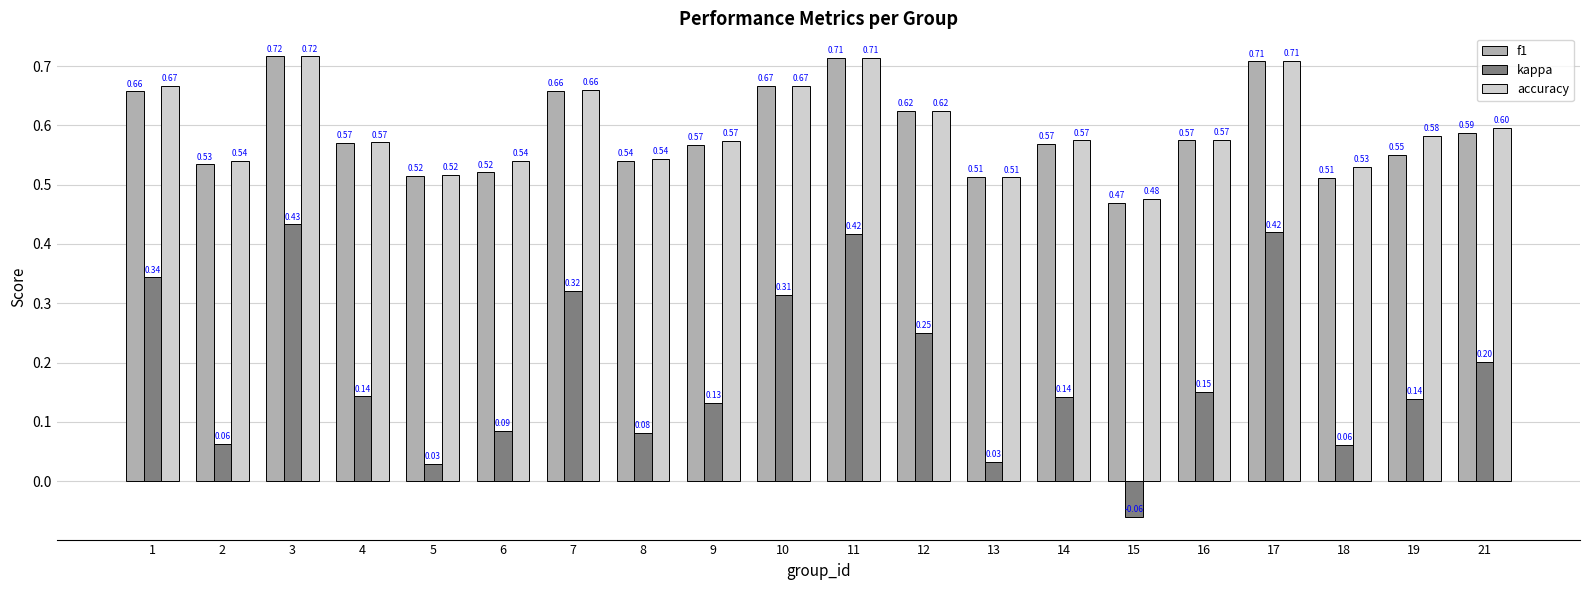

Which series has the largest total across all categories?

accuracy